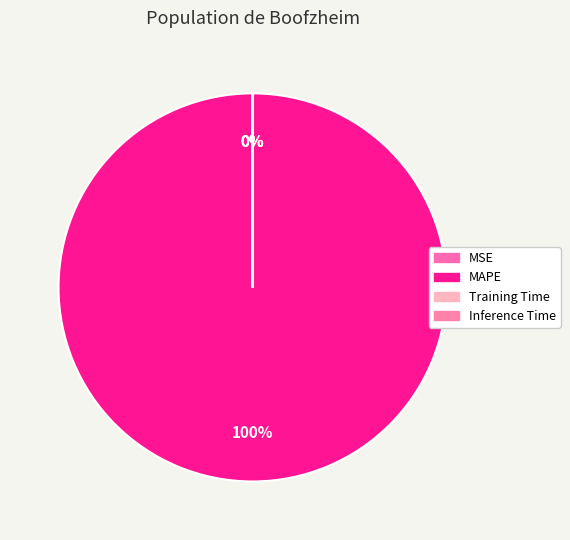

Is the sum of Training Time and MAPE greater than half?

Yes